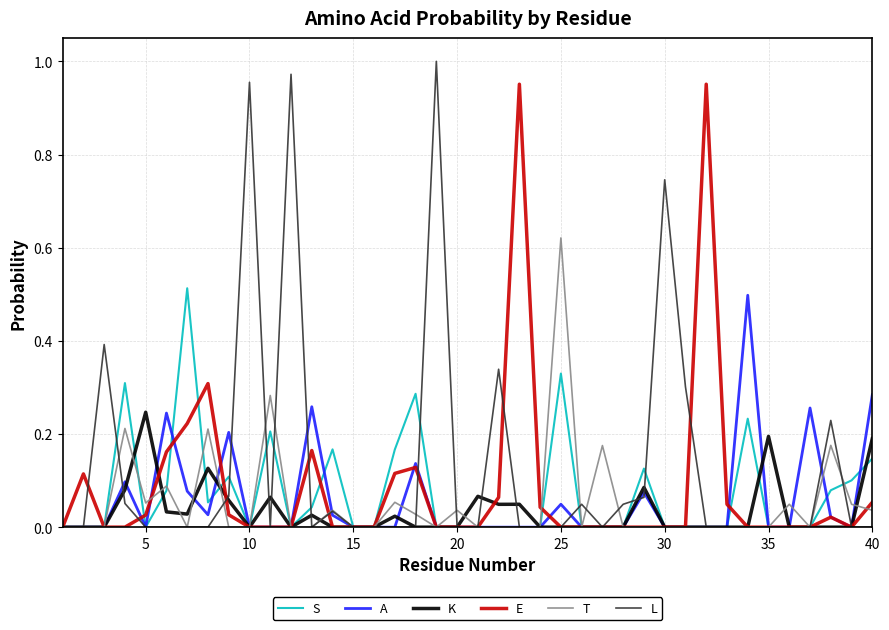

Which series has the largest range (max minus min)?

L